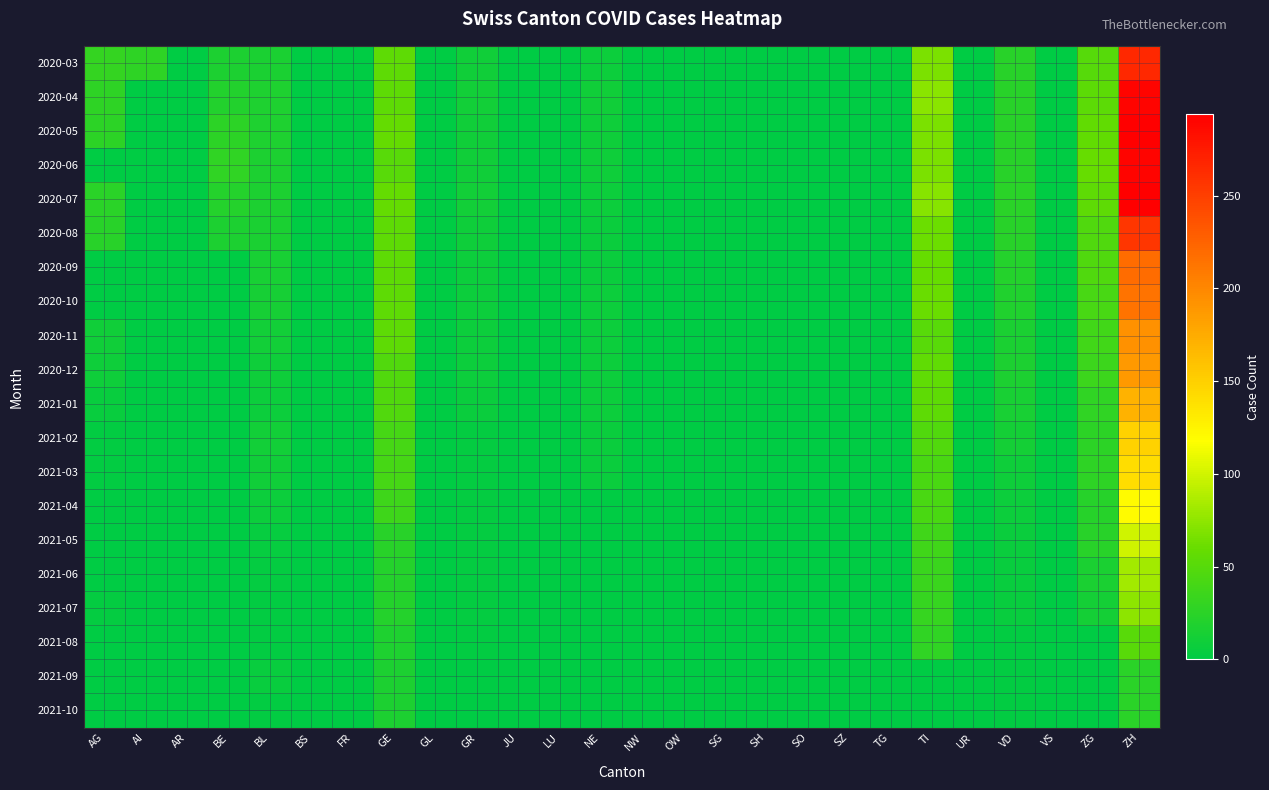

At how many categories does at least one series exceed 114?

1